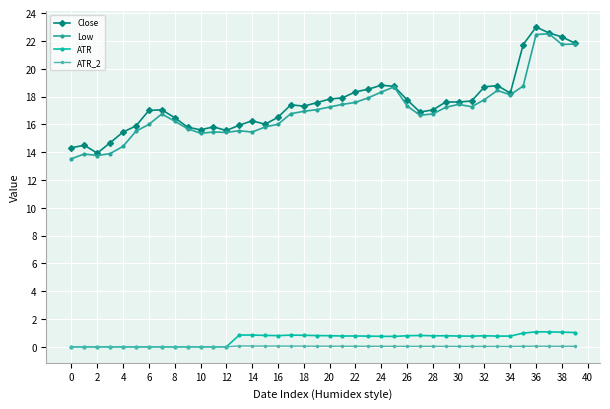

Is this an area chart (filled region under the line)?

No